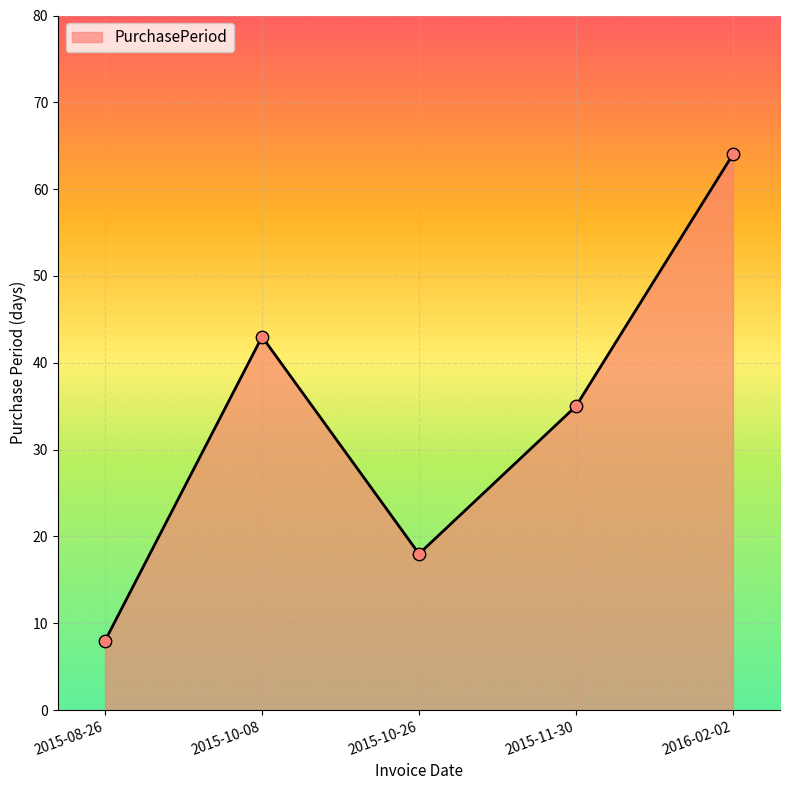

What is the ratio of the value at 2015-08-26 to the value at 2015-11-30?

0.2